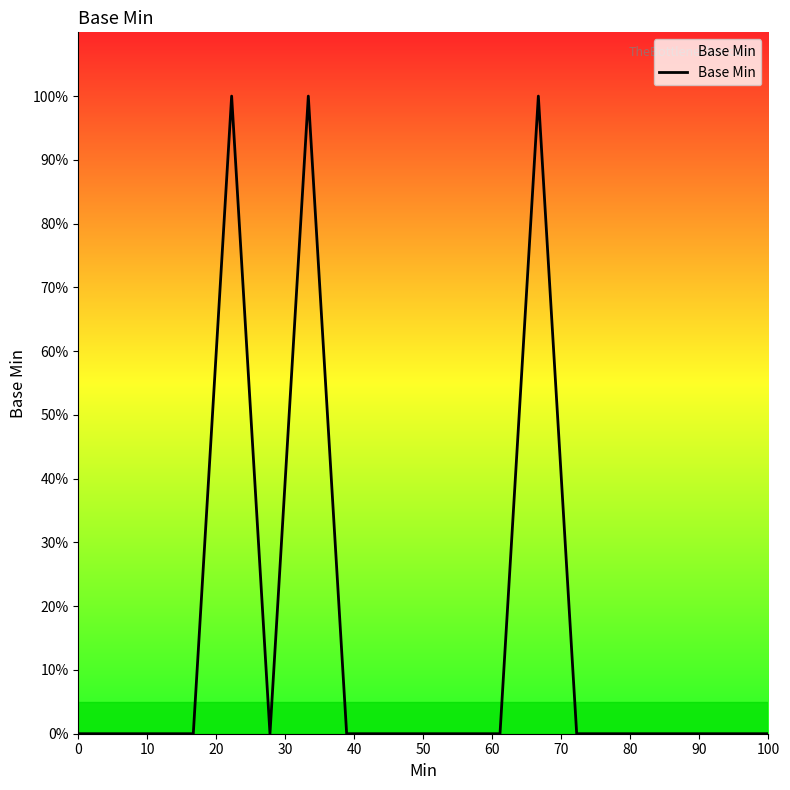

Does the chart have visible grid lines?

No